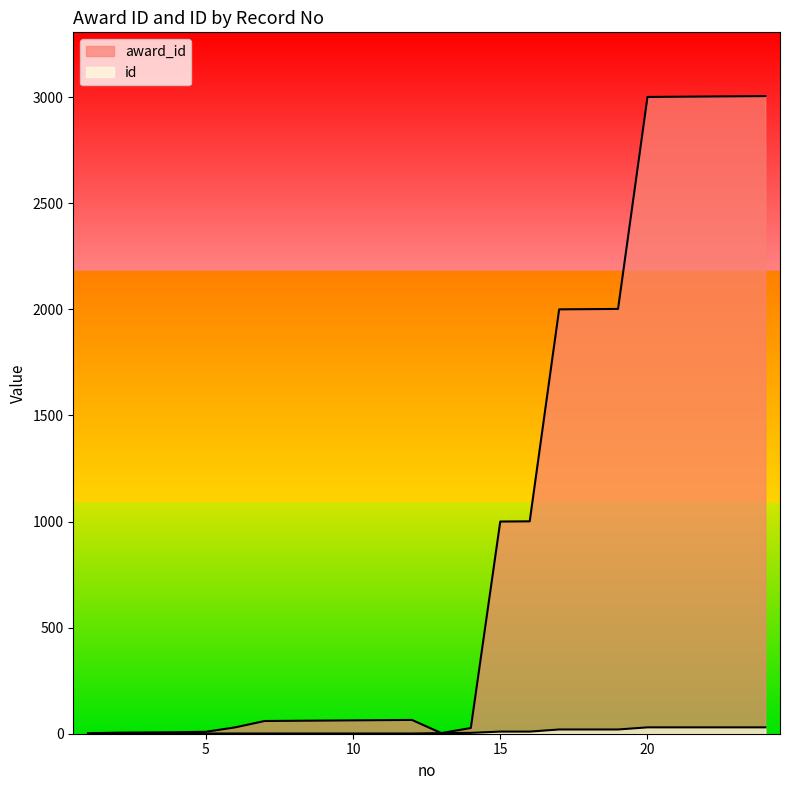

At which label does id reach its minimum?

1